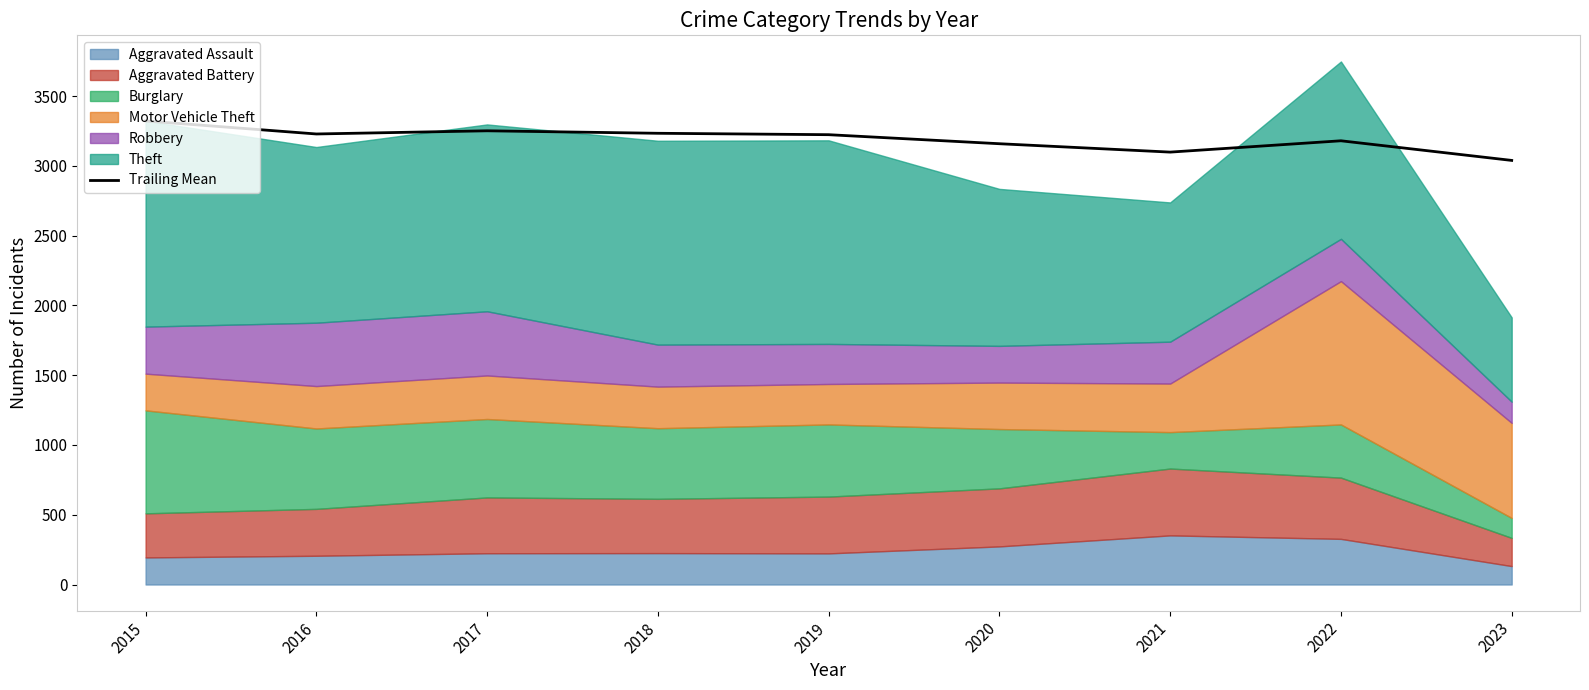

Rank the categories by value from highest to lowest.

2015, 2017, 2018, 2016, 2019, 2022, 2020, 2021, 2023